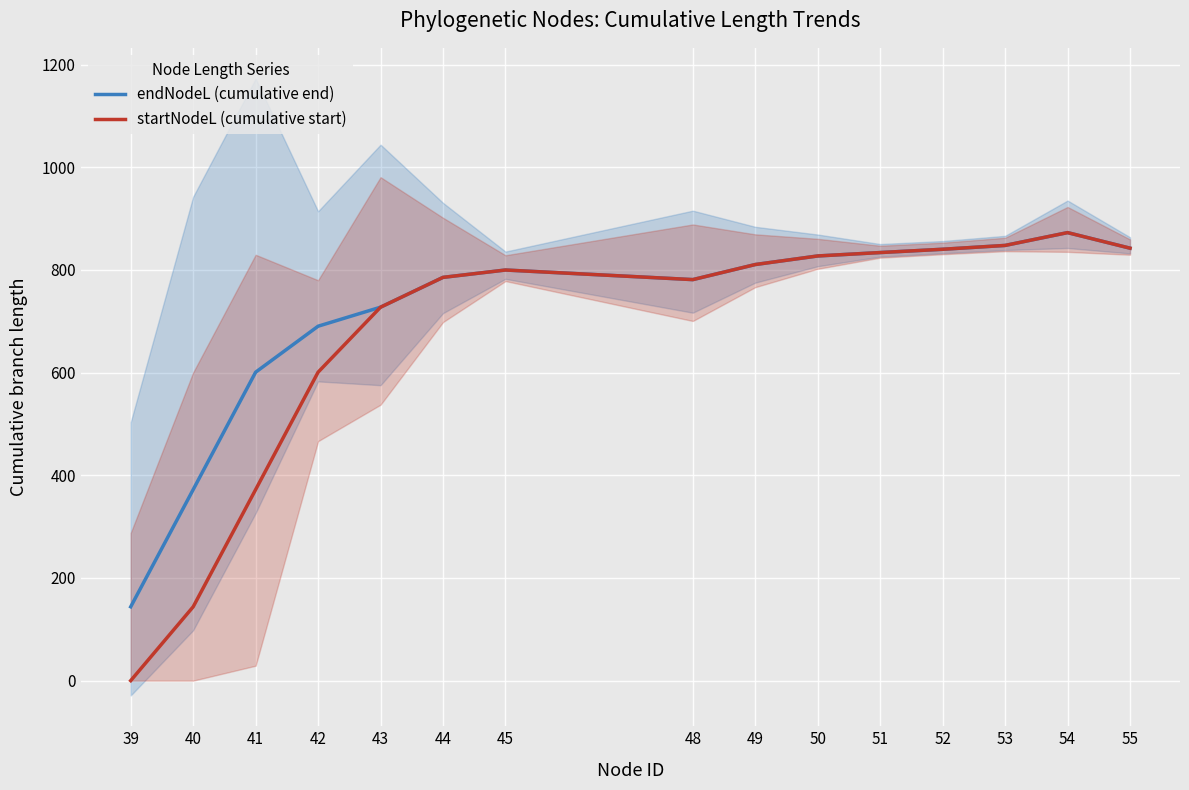

The startNodeL (cumulative start) series shows 842.4 at 55. True or false?

True